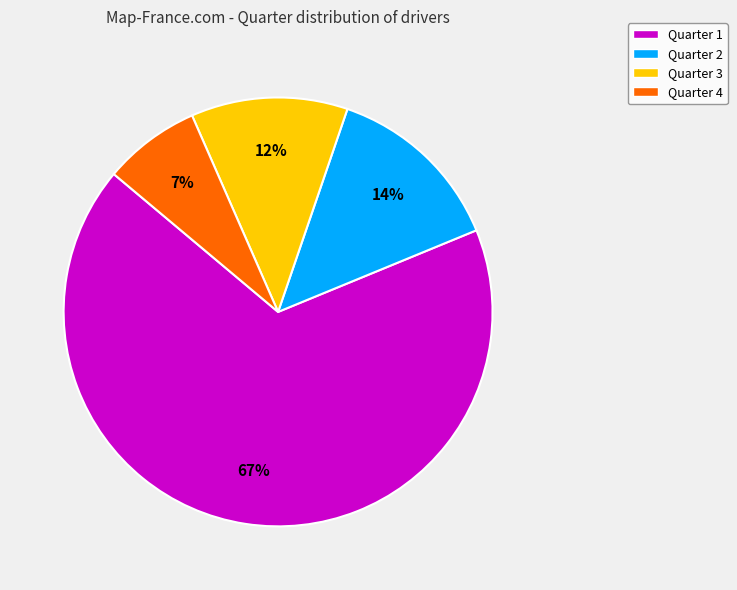

Is there any slice that represents more than half of the pie?

Yes